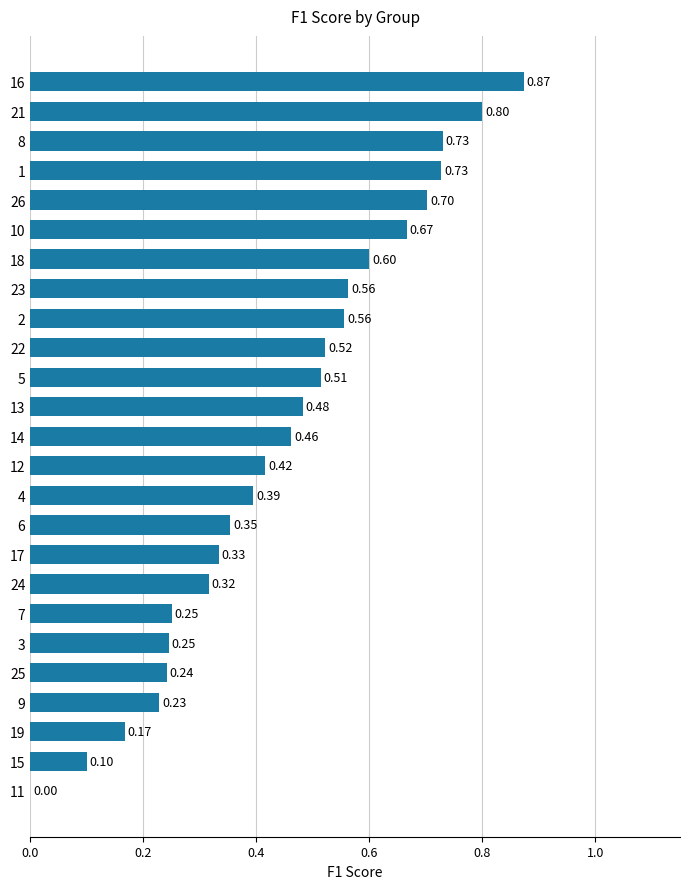

How many values are between 0 and 1?

25